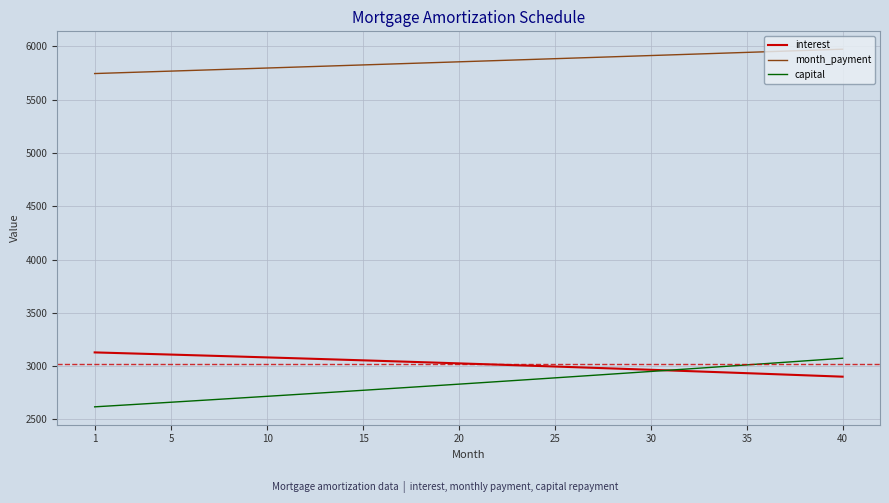

Count the number of categories in the chart.

40